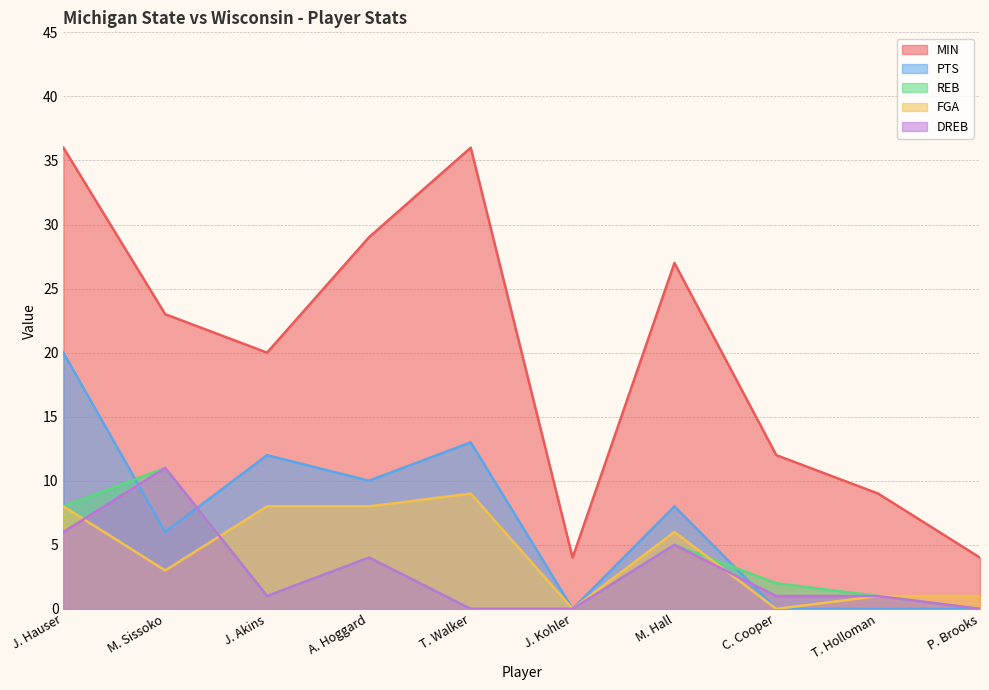

True or false: PTS and REB cross at least once.

True